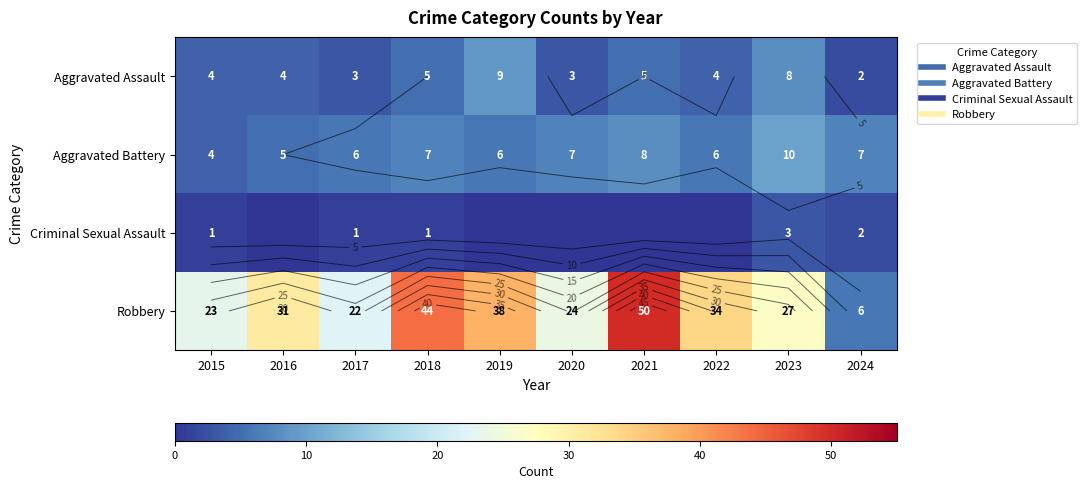

Where is Robbery nearest to the value 28?

2023